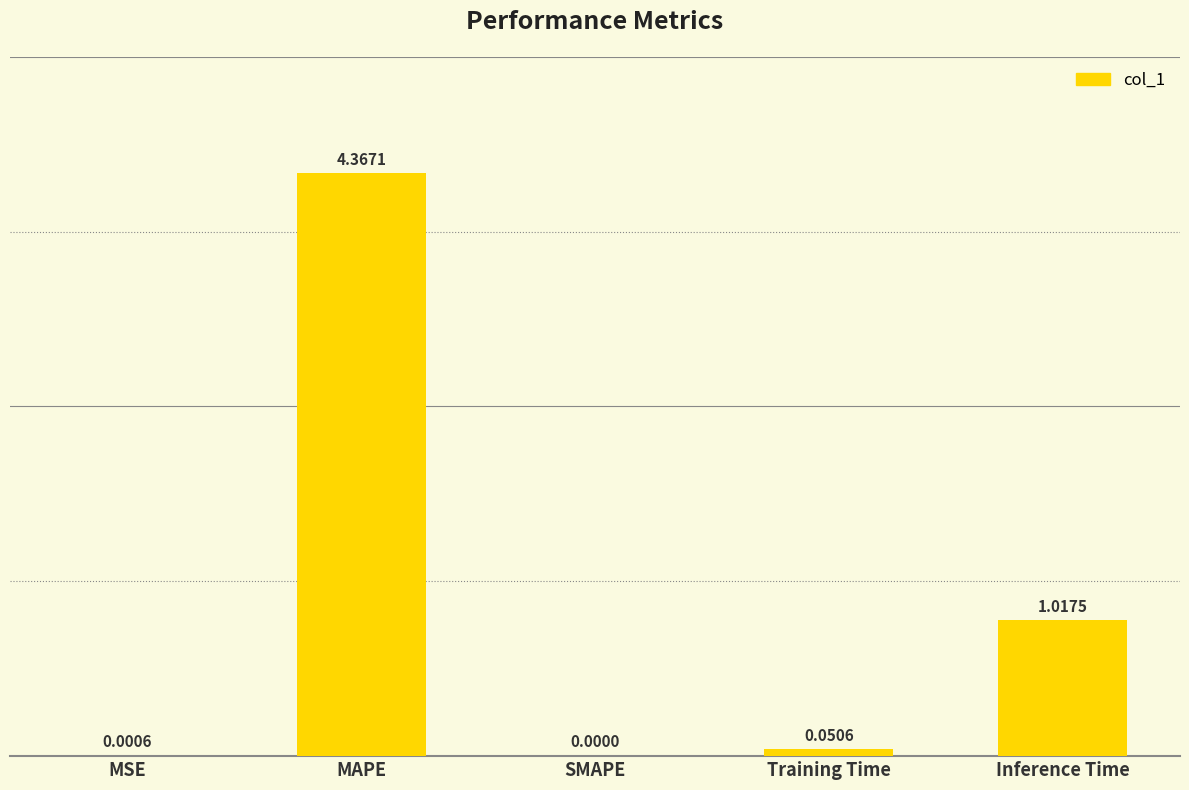

What is the sum of all values?

5.4